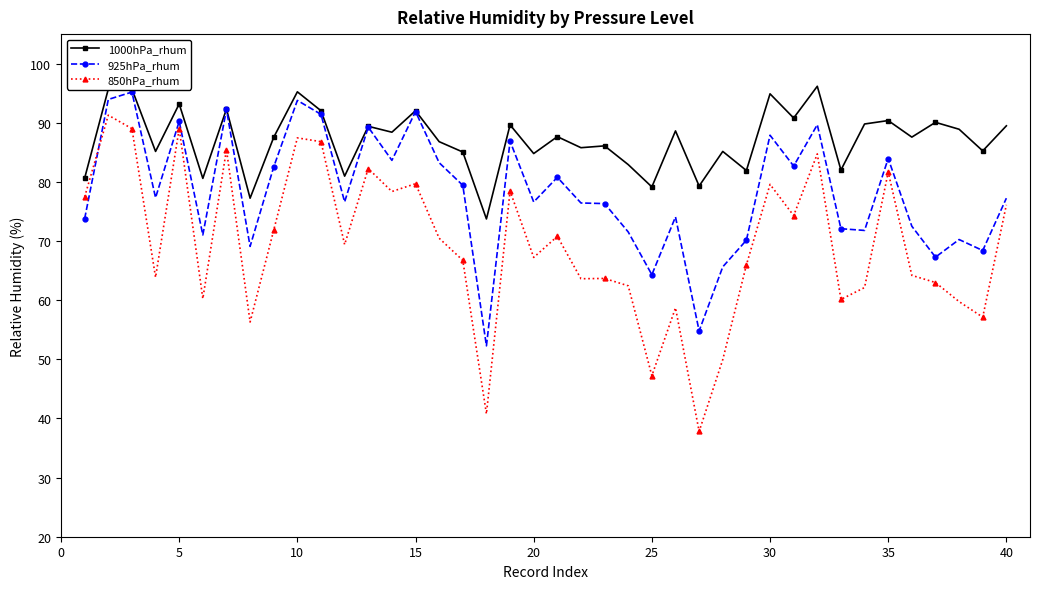

Count the number of data series in this chart.

3